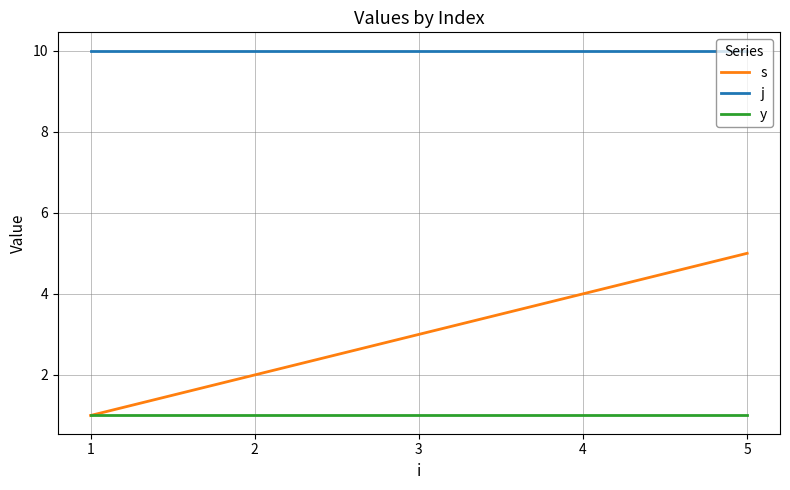

Count the number of categories in the chart.

5